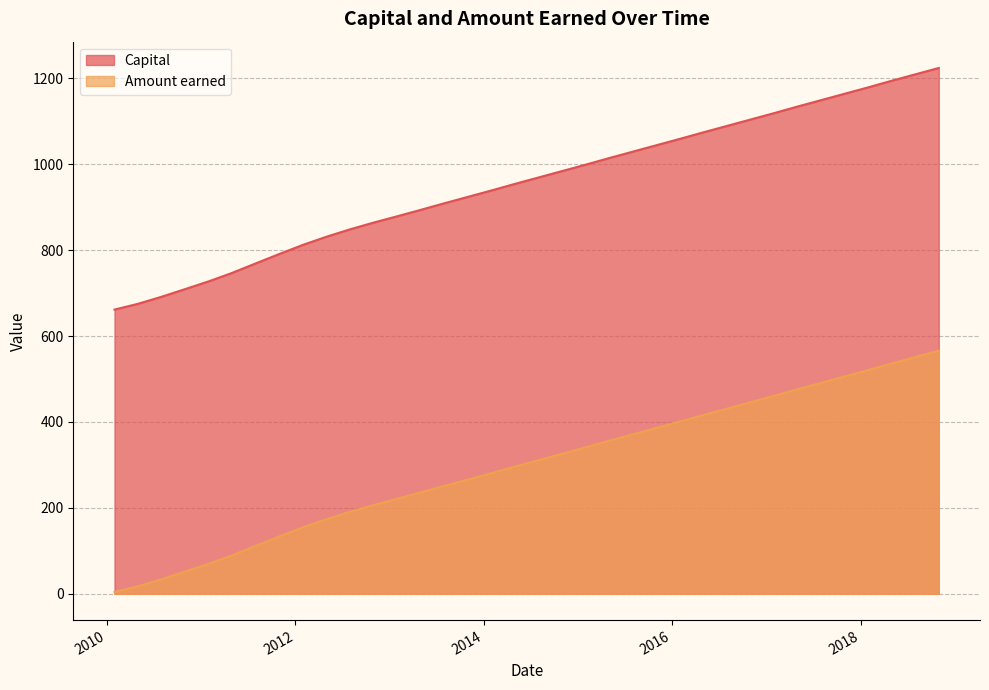

True or false: Amount earned and Capital cross at least once.

False